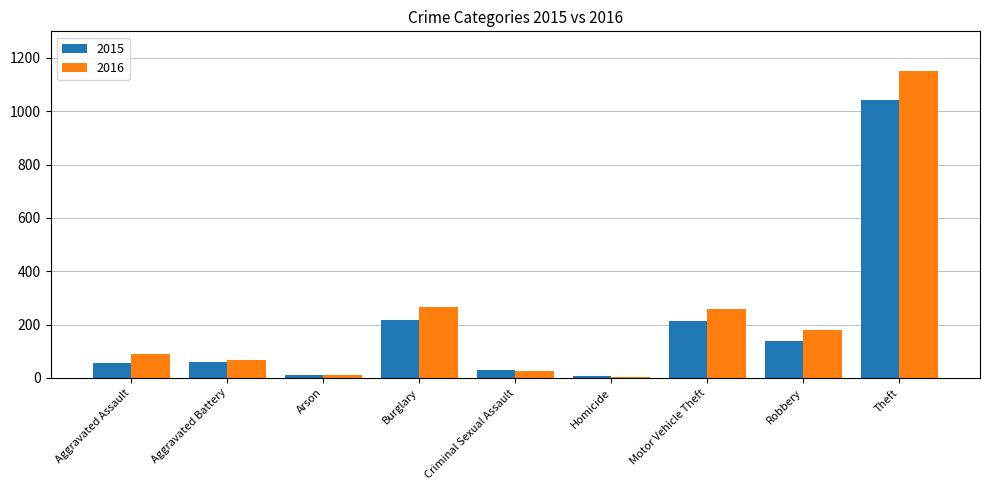

What is the approximate value of 2016 at Aggravated Assault?

88